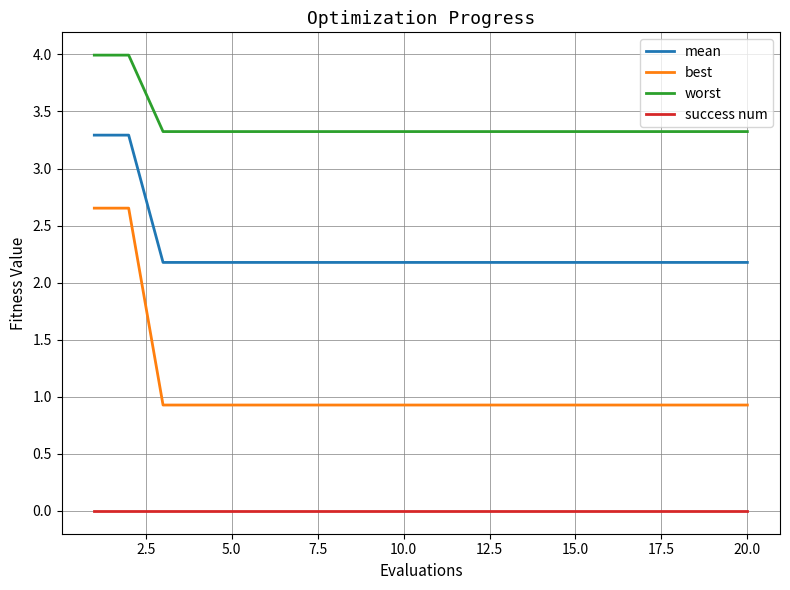

Is this an area chart (filled region under the line)?

No